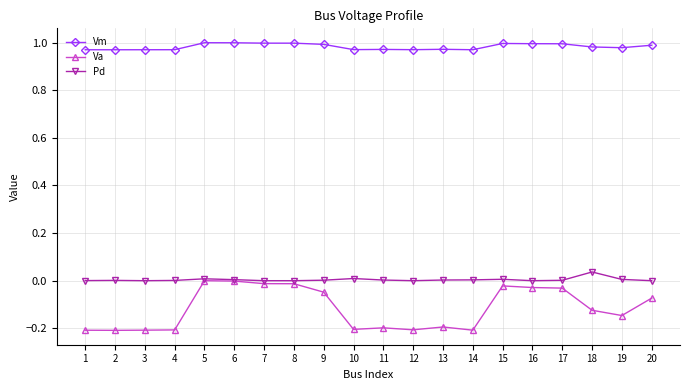

Between 1 and 16, which series saw the biggest shift?

Va